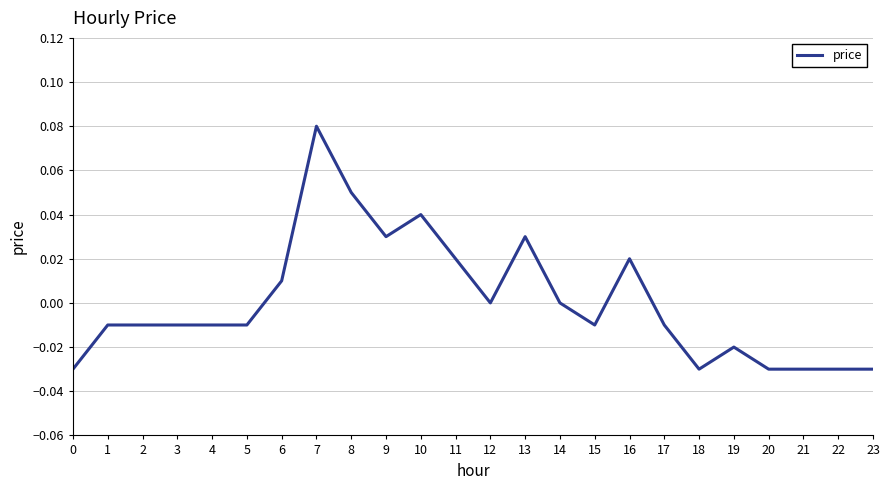

At which category does the chart reach its peak across all series?

7